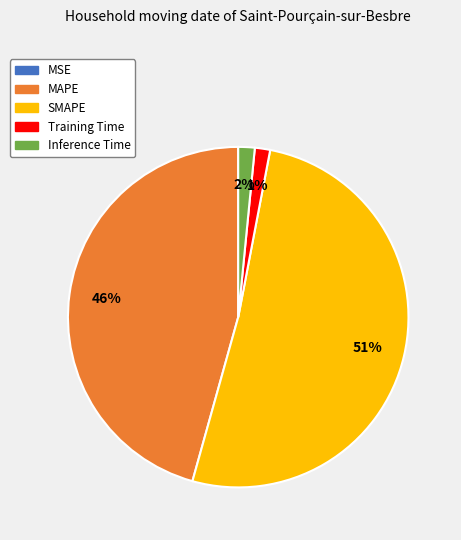

To the nearest percent, what is the average slice percentage?

20%